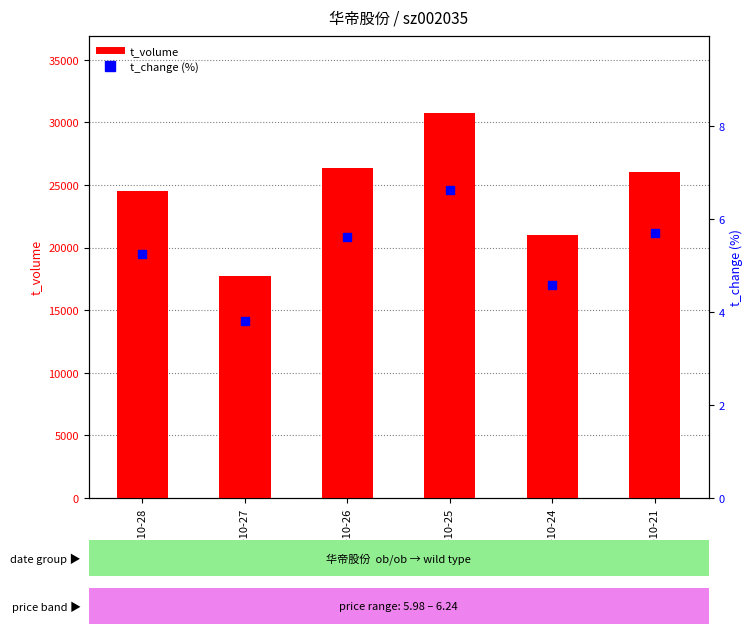

At how many categories does at least one series exceed 16166?

6